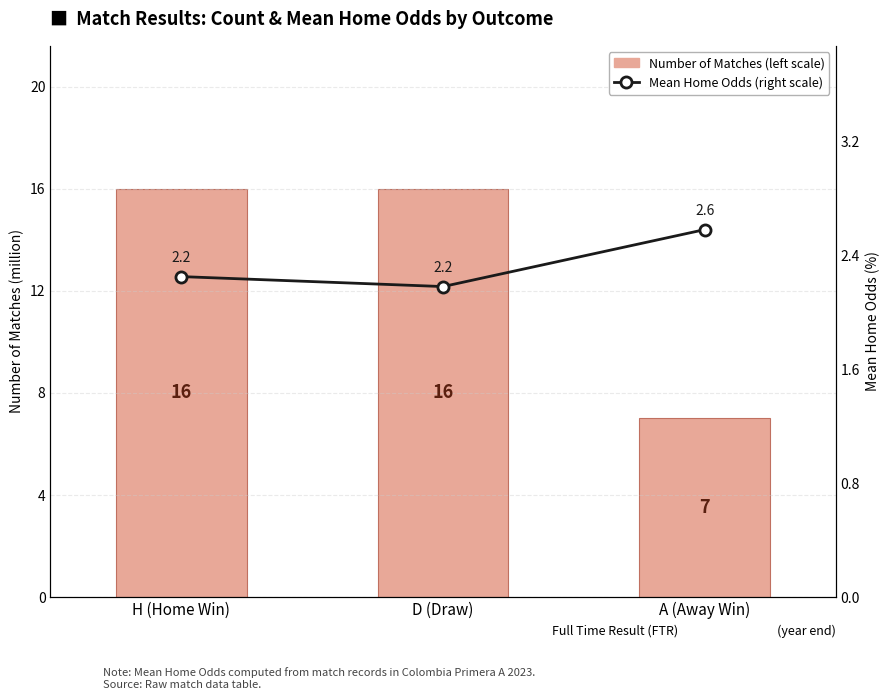

What is the label of the 1st bar from the right?

A (Away Win)